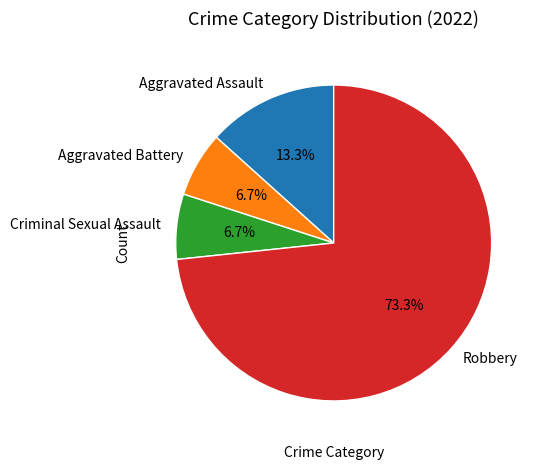

Is Robbery the majority of the pie?

Yes